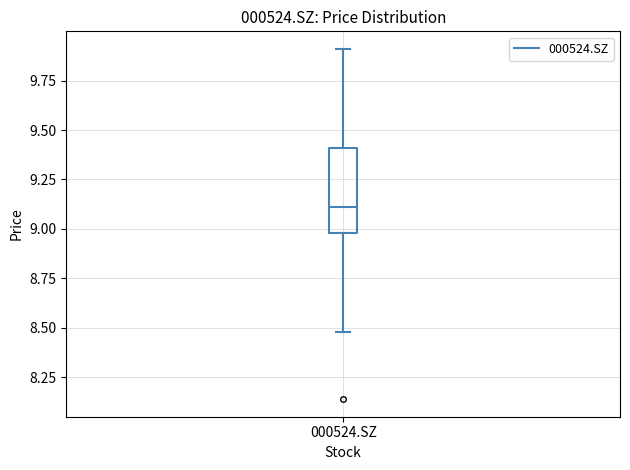

Where is the upper edge of the box for 000524.SZ on the y-axis? The values are not printed on the chart, so give them approximately, as read against the axis.

9.4